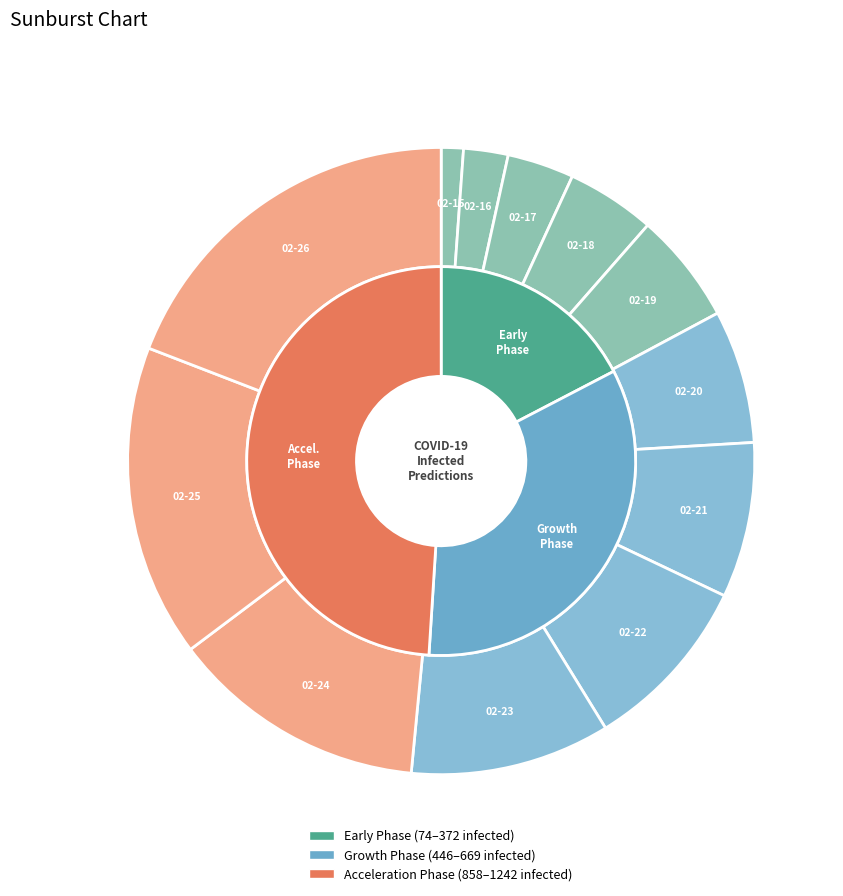

To the nearest percent, what portion does 2020-02-19 represent?

6%